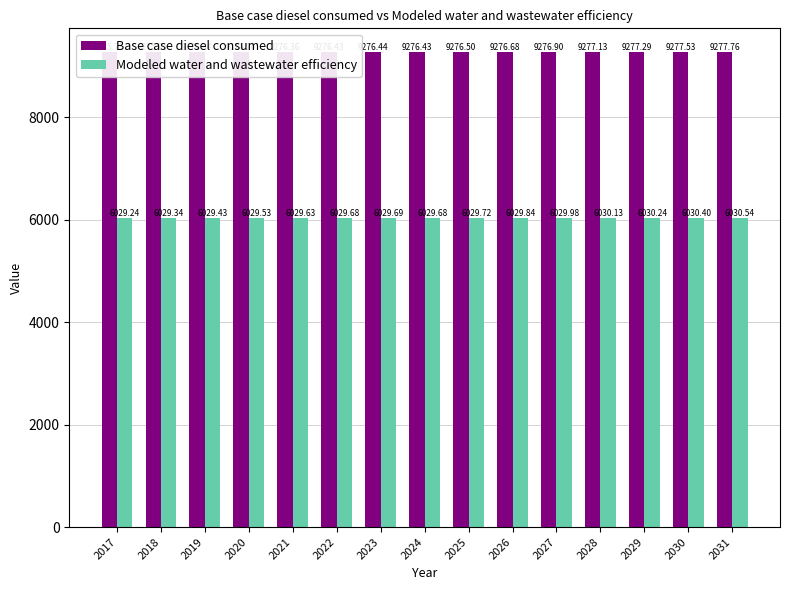

What is the value of the Modeled water and wastewater efficiency bar at the 8th from the left?

6029.7